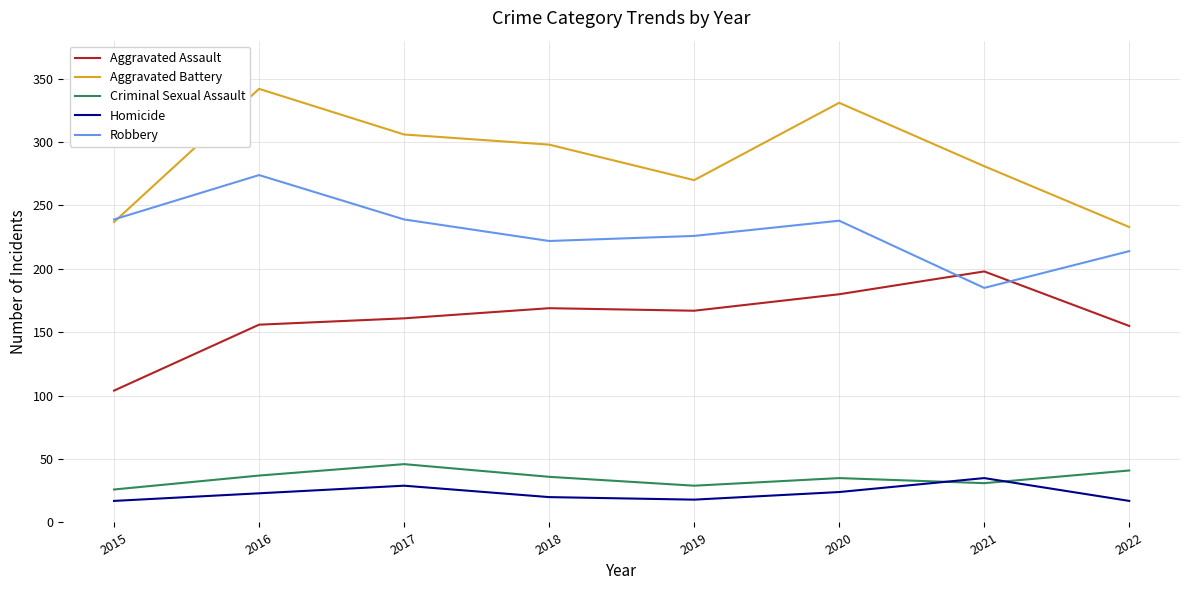

At which category is the sum across all series the highest?

2016